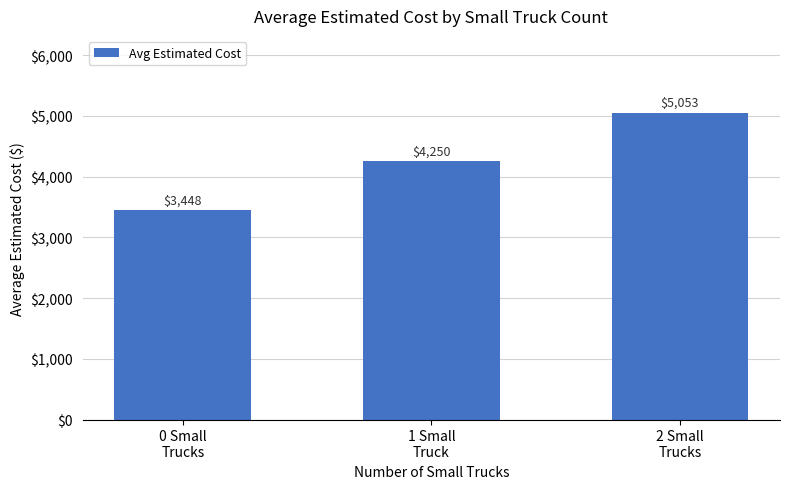

How many data points are less than 4250?

1